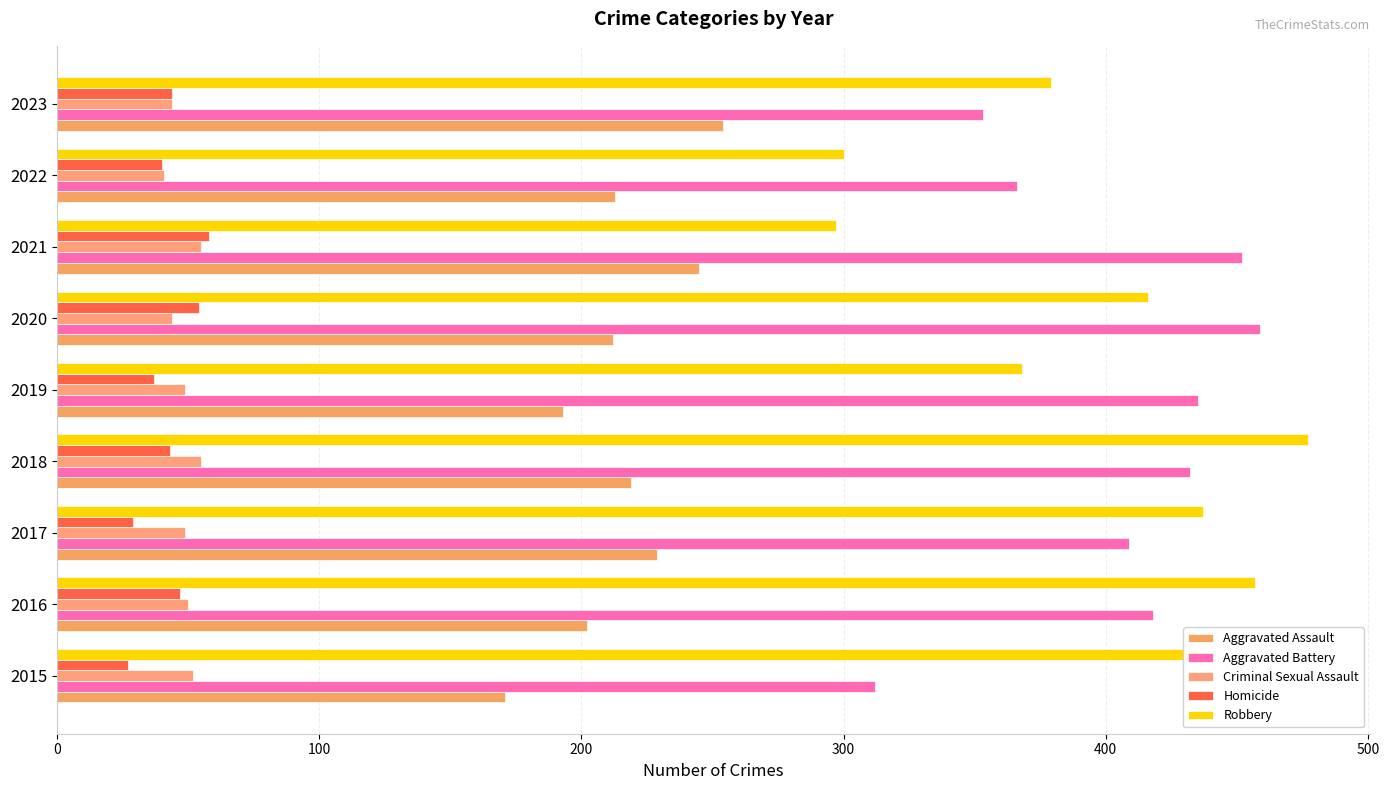

What is the difference between the second highest and second lowest values in the Criminal Sexual Assault series?

11